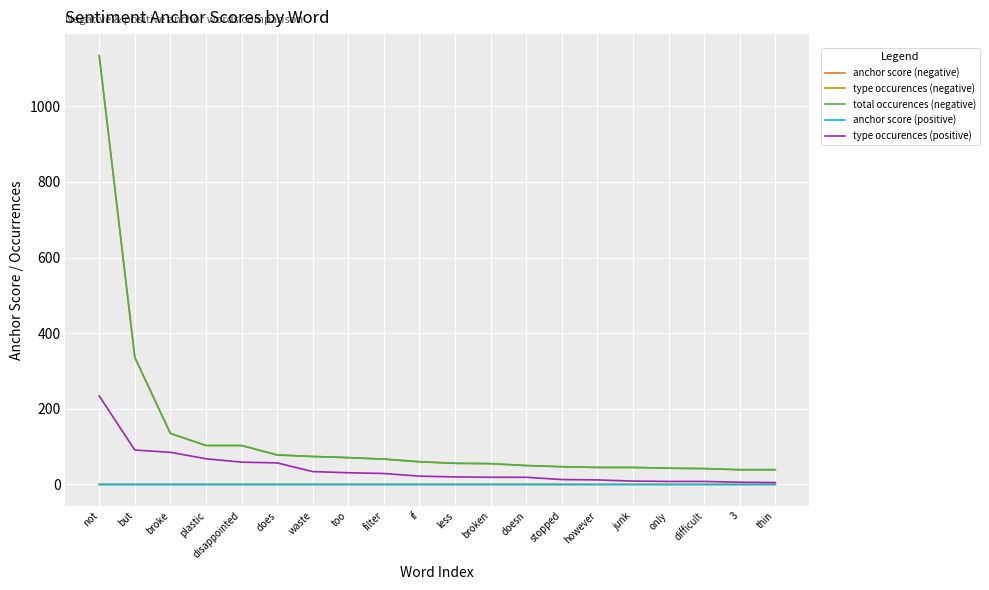

The value of type occurences (positive) at only is 8.0. True or false?

True